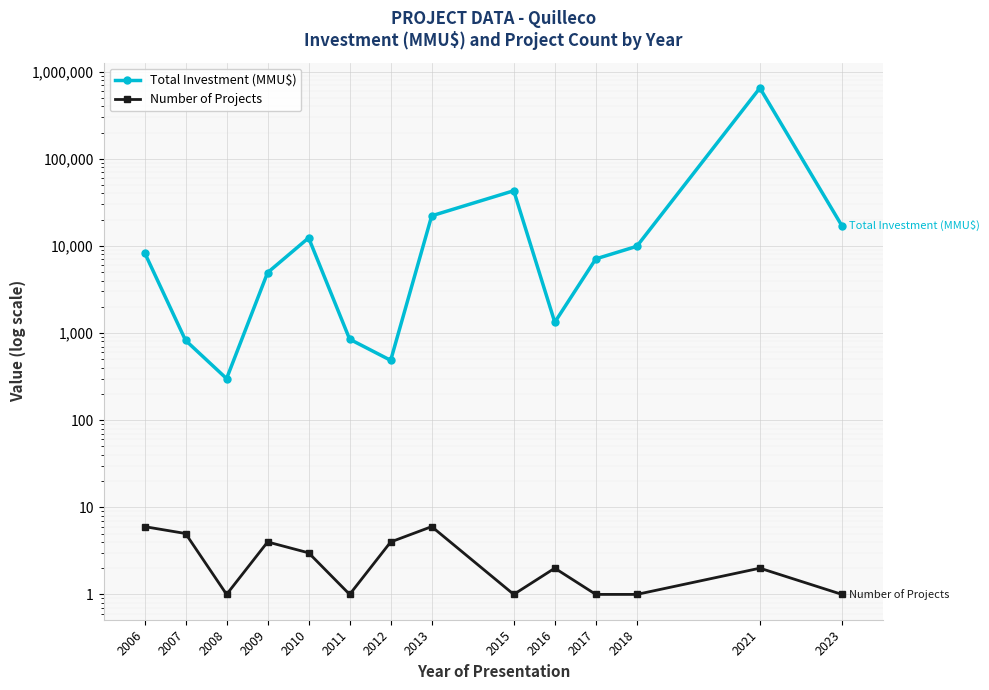

At which label does Total Investment (MMU$) first exceed 8400?

2010